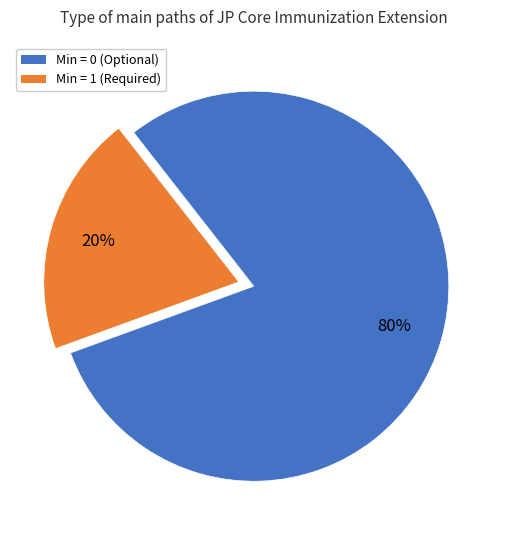

Is there a majority slice in this chart?

Yes